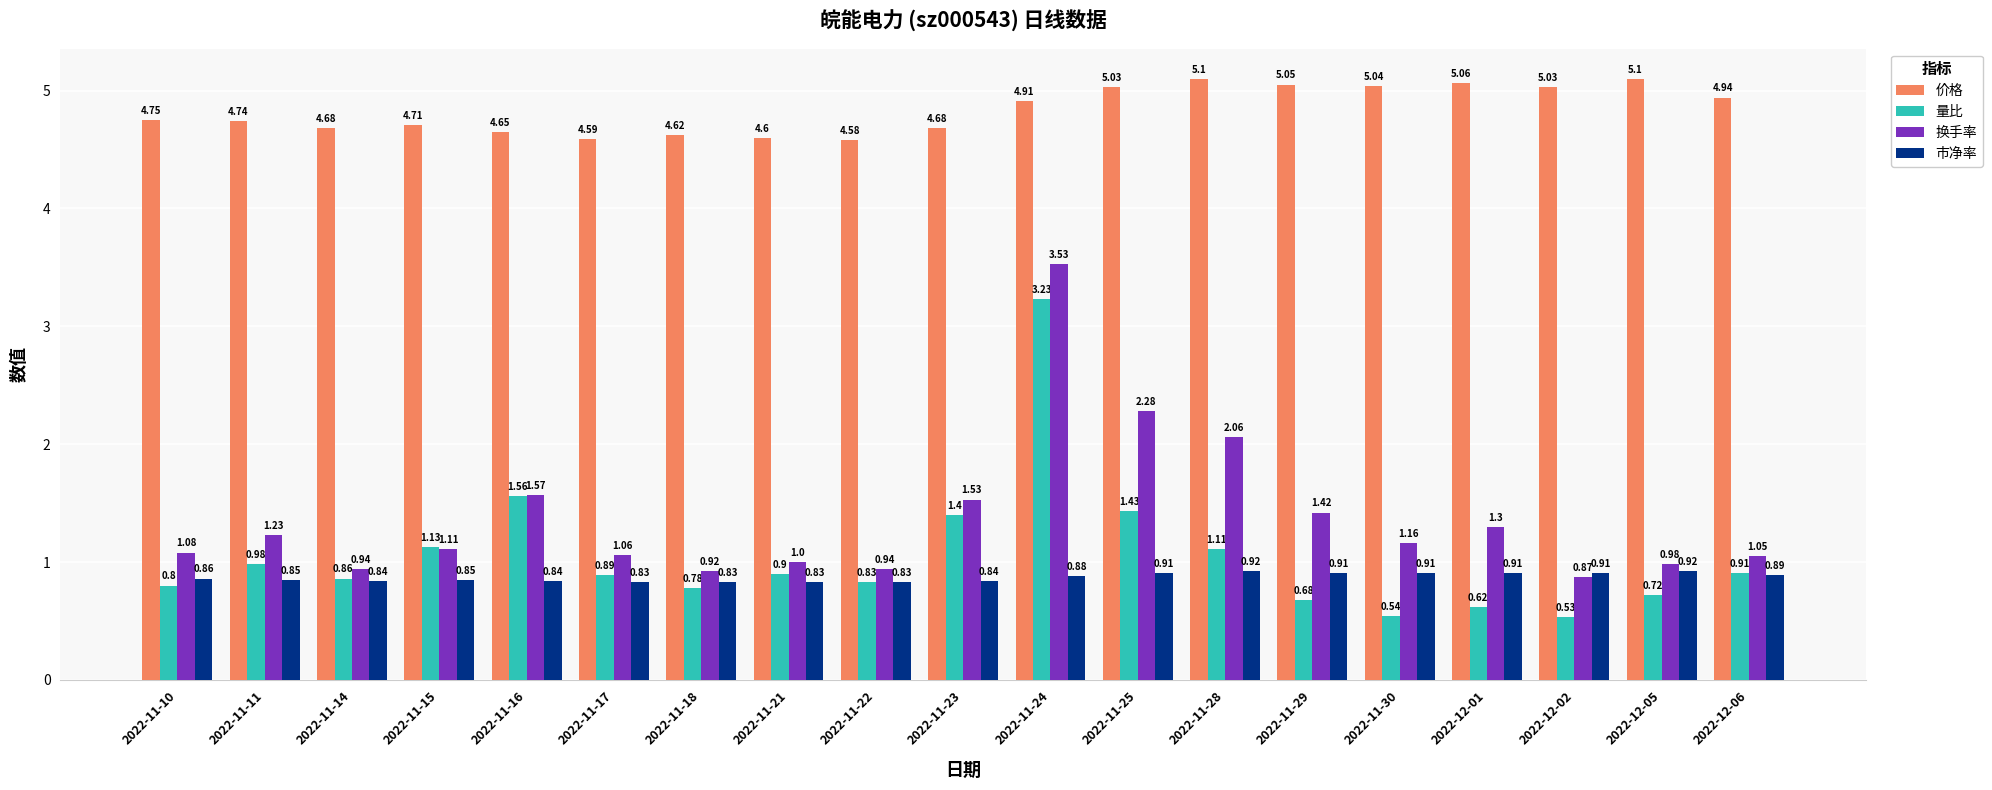

How many bars are there in total?

76